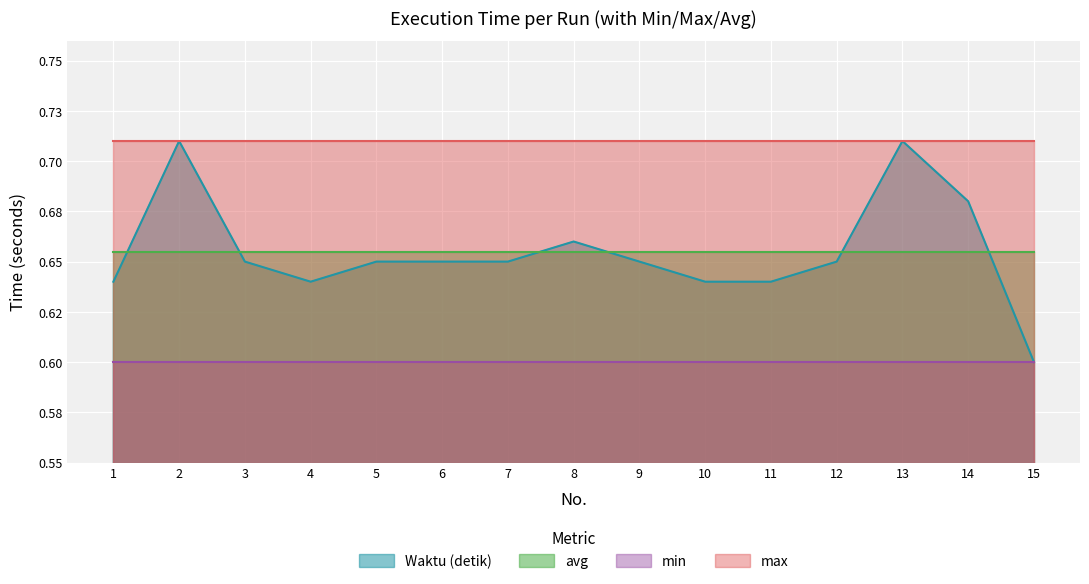

What are all the series names shown in the legend?

Waktu (detik), avg, min, max